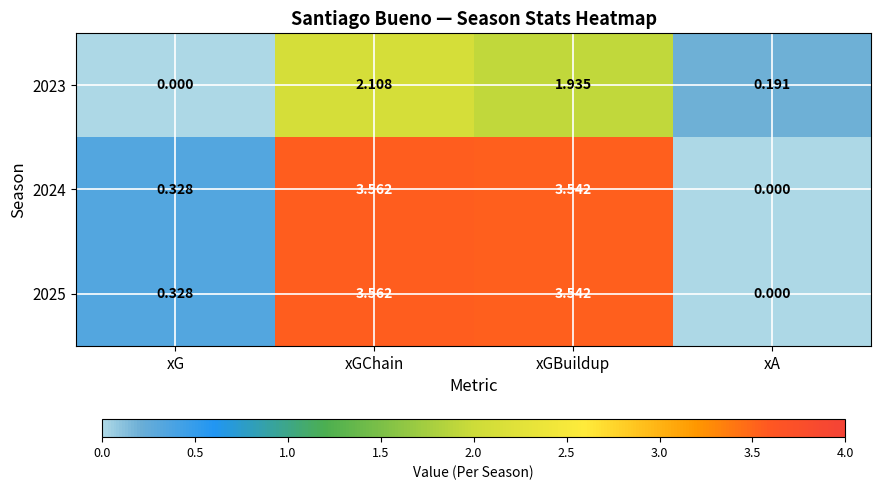

Rank the categories by 2024 value from highest to lowest.

xGChain, xGBuildup, xG, xA